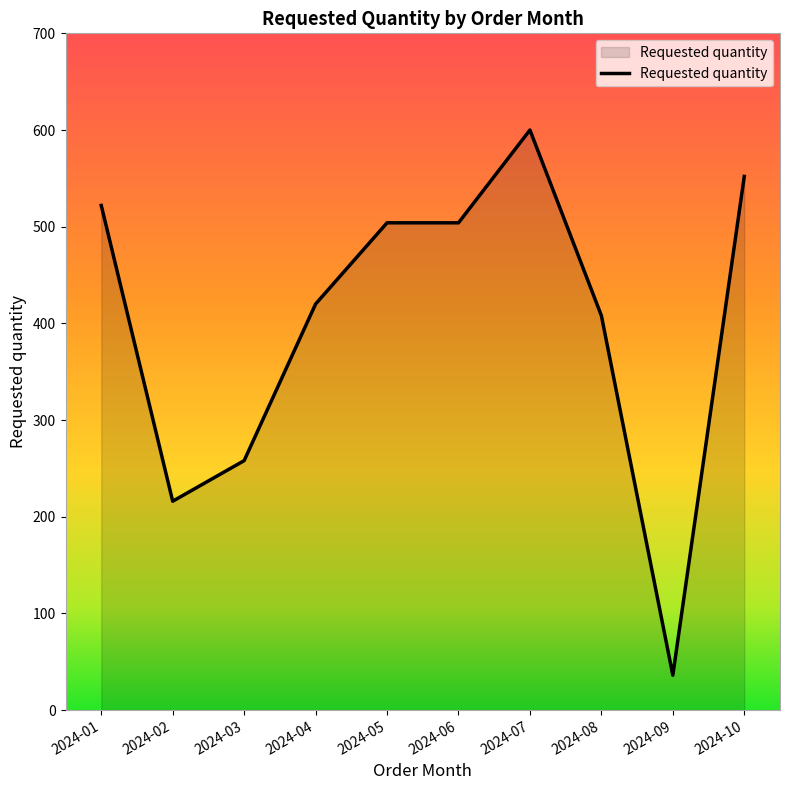

Where is the data nearest to the value 318?

2024-03